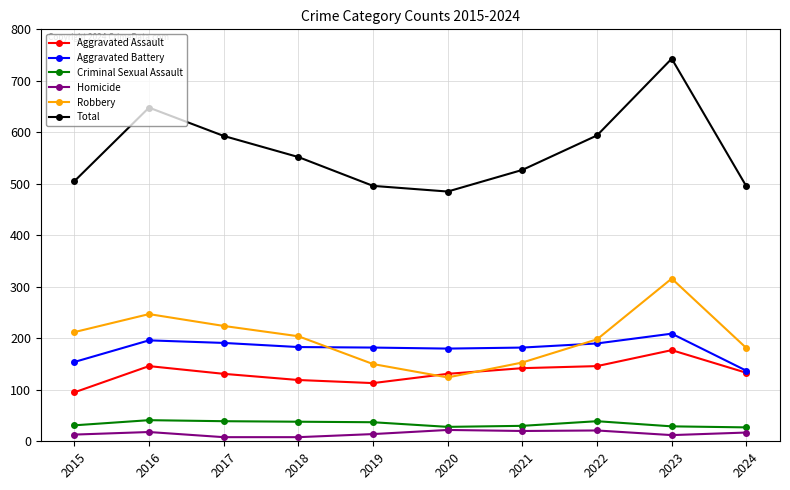

True or false: Total has more than 2 points higher than both neighbors.

False